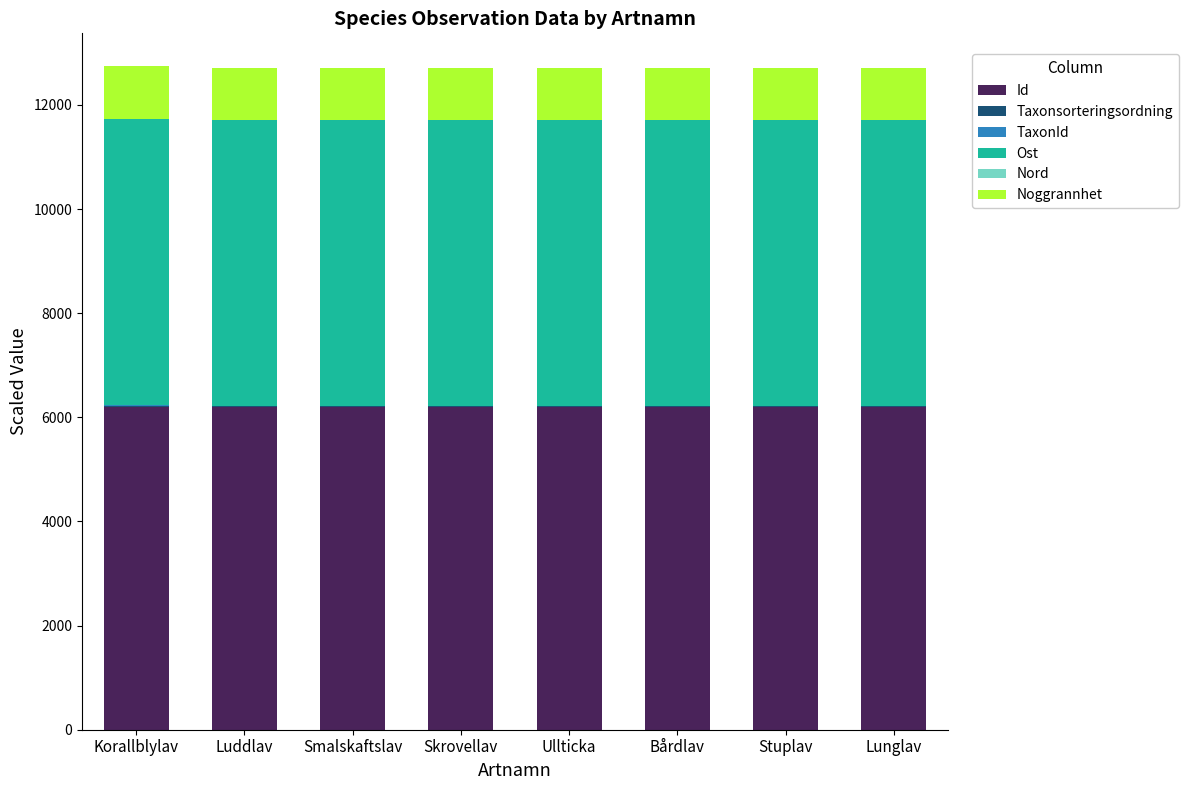

What is the maximum value for Id?

6202.6